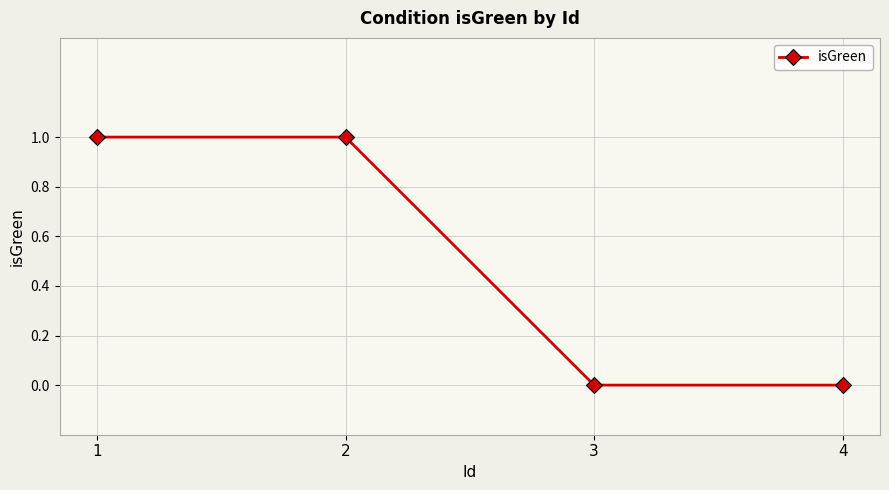

Is it true that the value at 4 is 0?

True